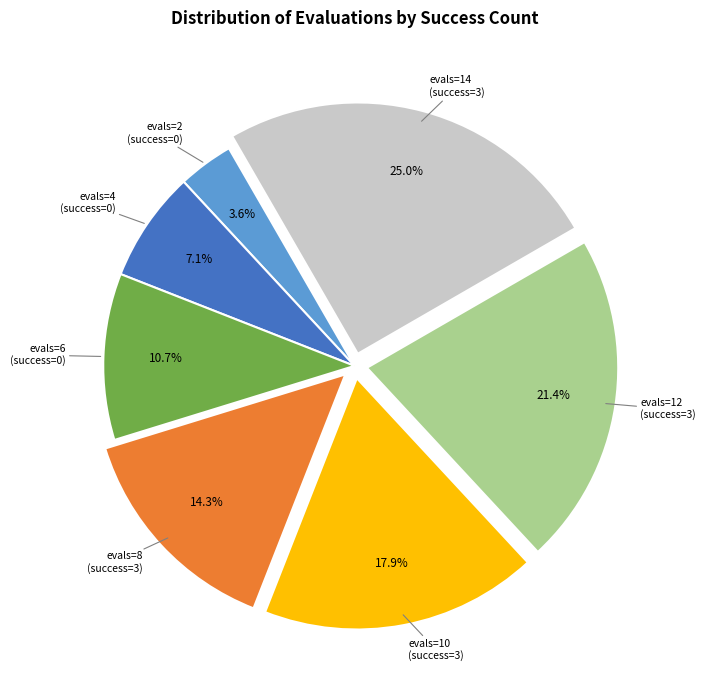

Rank the categories by value from lowest to highest.

evals=2 (success=0), evals=4 (success=0), evals=6 (success=0), evals=8 (success=3), evals=10 (success=3), evals=12 (success=3), evals=14 (success=3)